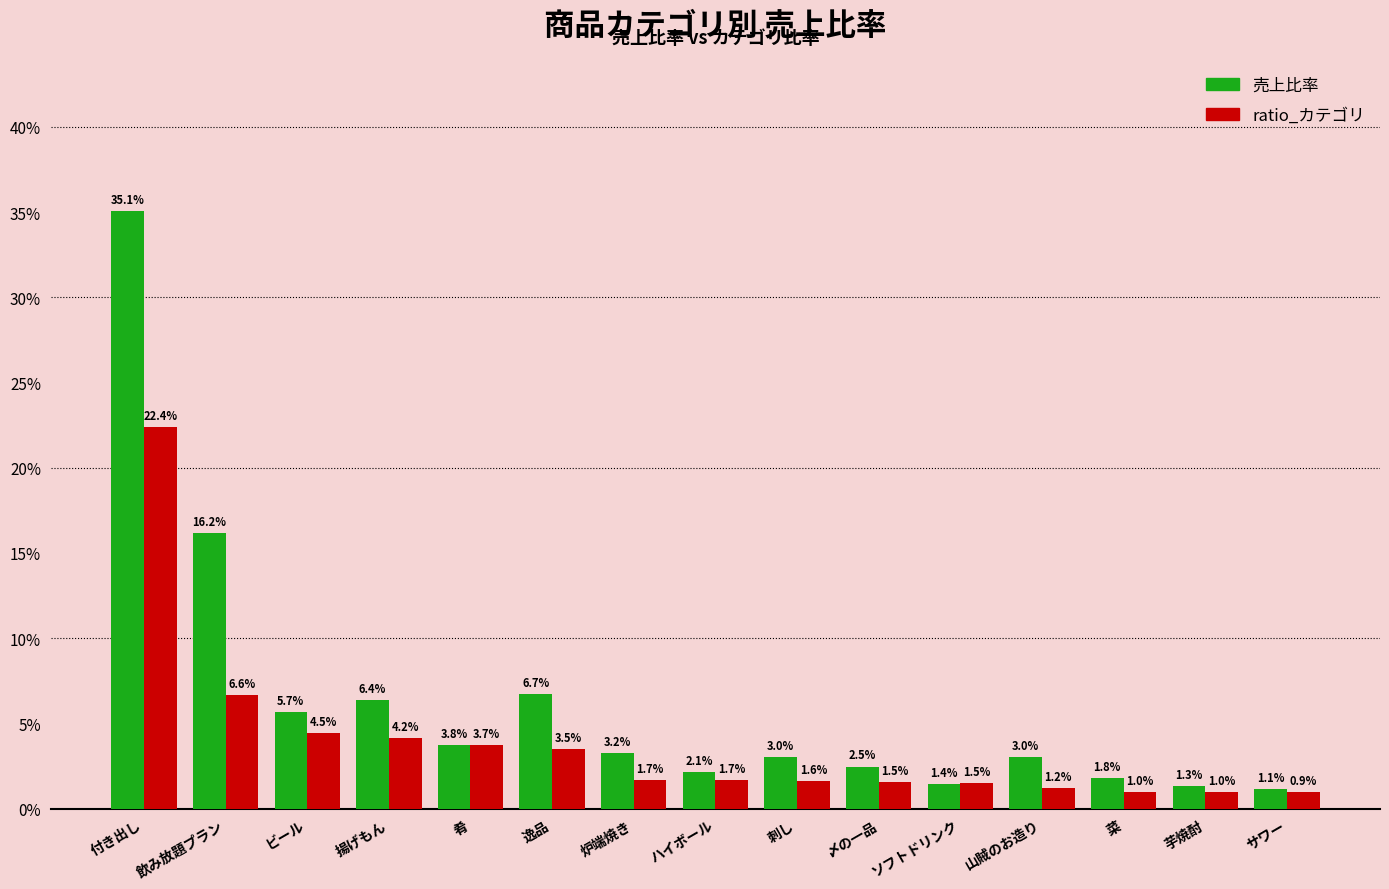

True or false: ratio_カテゴリ has a value of 0.2 at 付き出し.

True